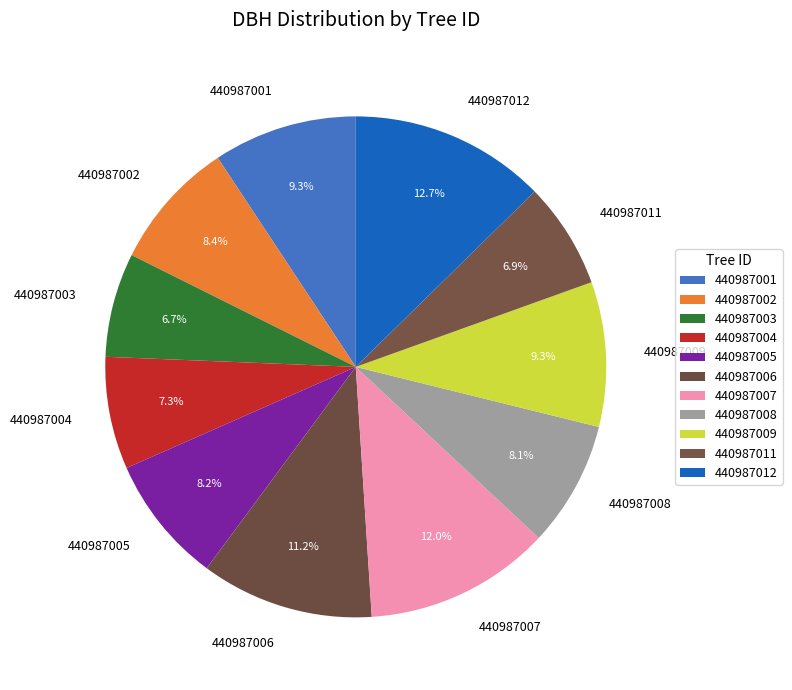

What is the largest slice in the pie chart?

440987012